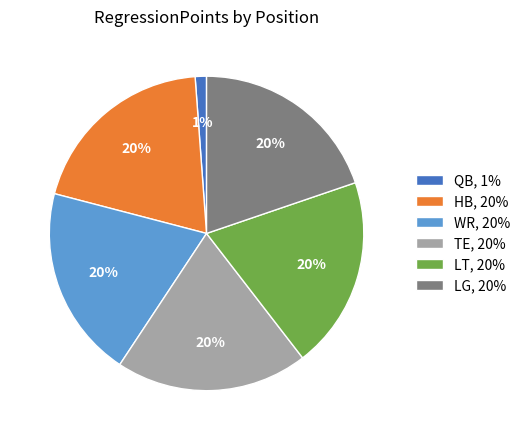

True or false: QB accounts for 11% of the total.

False